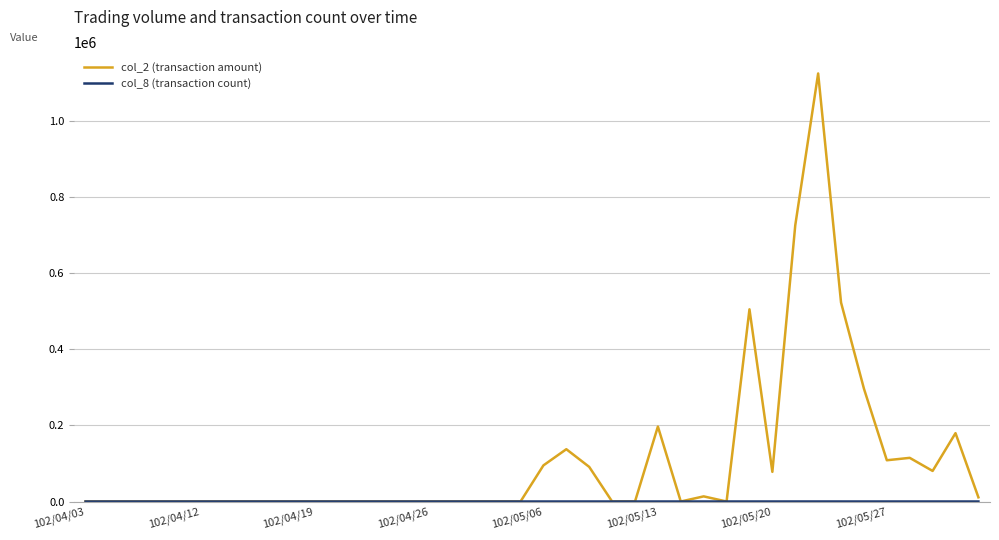

Which series has the widest spread of values?

col_2 (transaction amount)